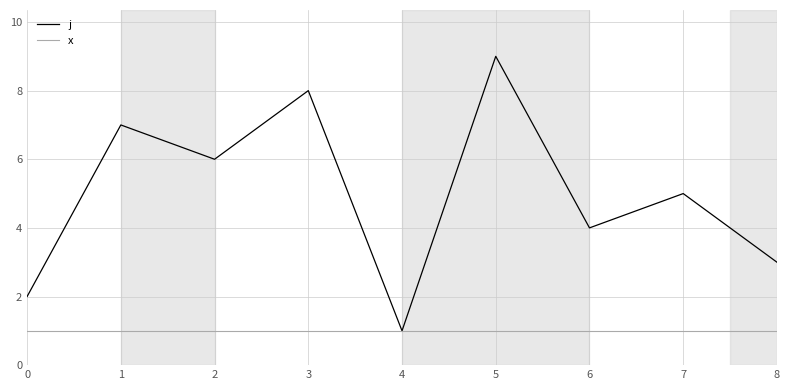

What is the spread (max minus min) of values at 6?

3